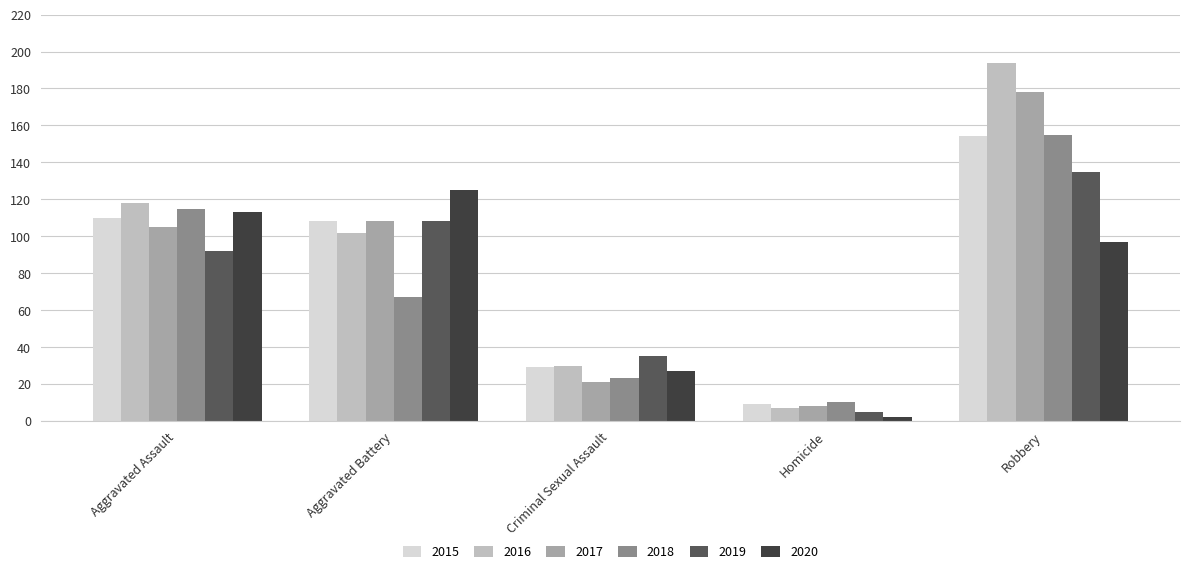

What is the difference between the maximum and minimum values in the 2018 series?

145